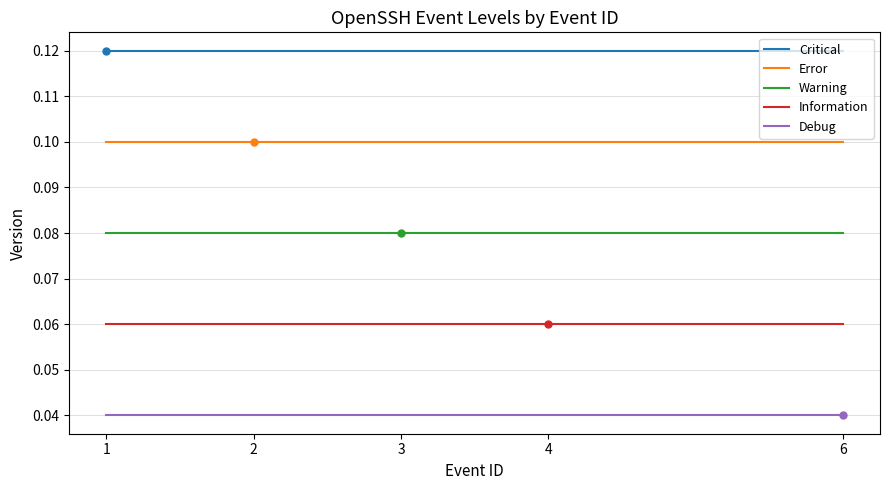

Rank the series at 3 from lowest to highest value.

Debug, Information, Warning, Error, Critical